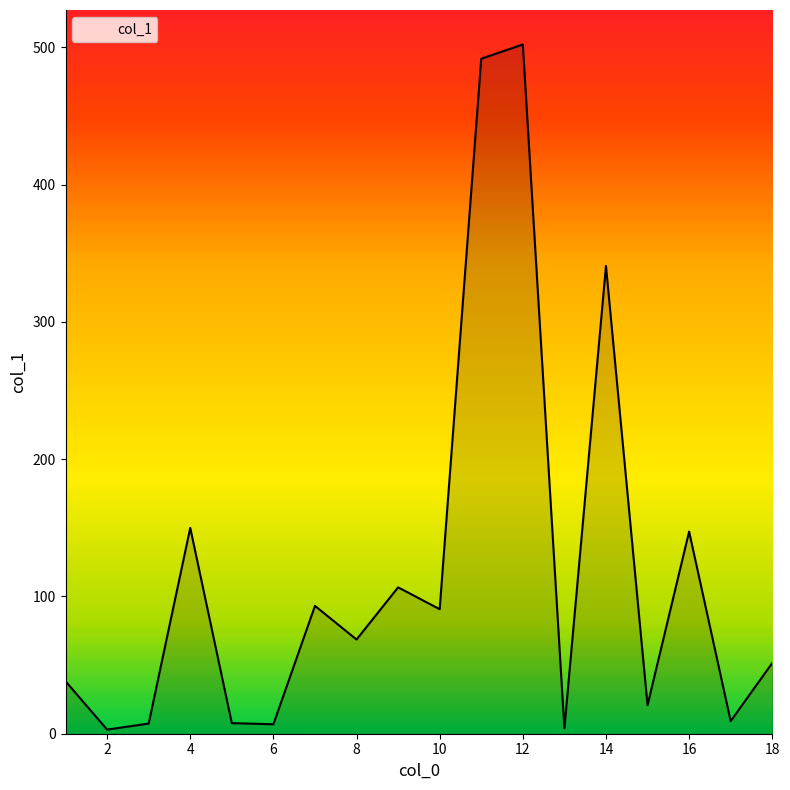

What is the difference between the maximum and minimum values?

499.0